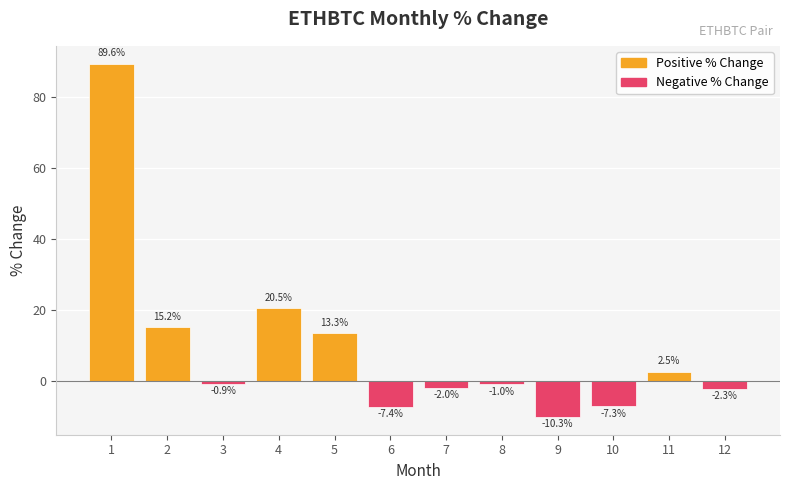

Where is the data nearest to the value 39?

4